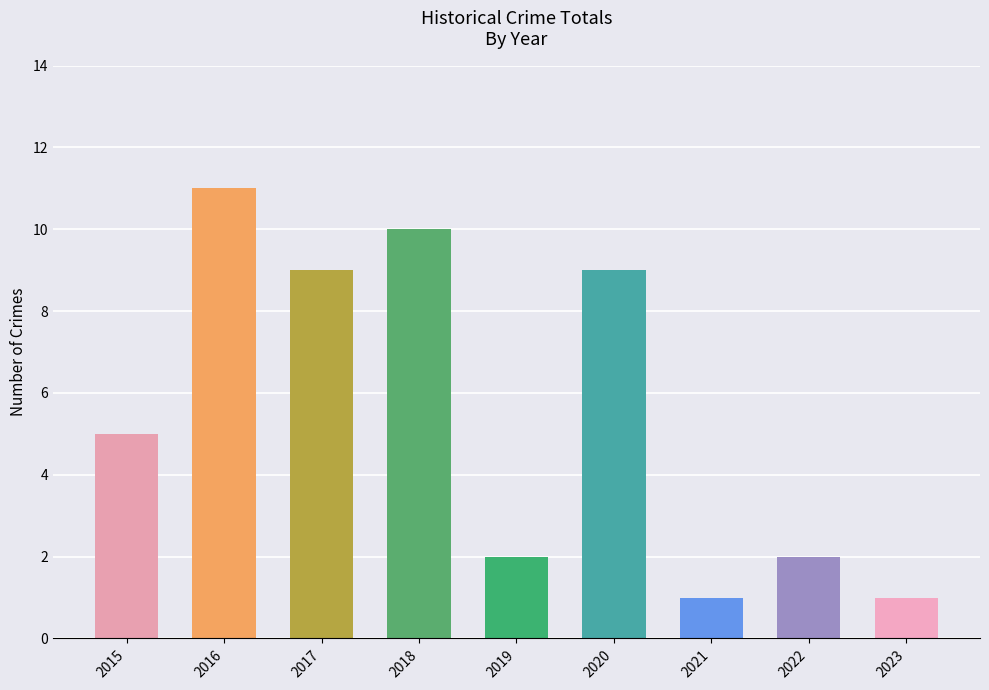

The value at 2019 is 2. True or false?

True